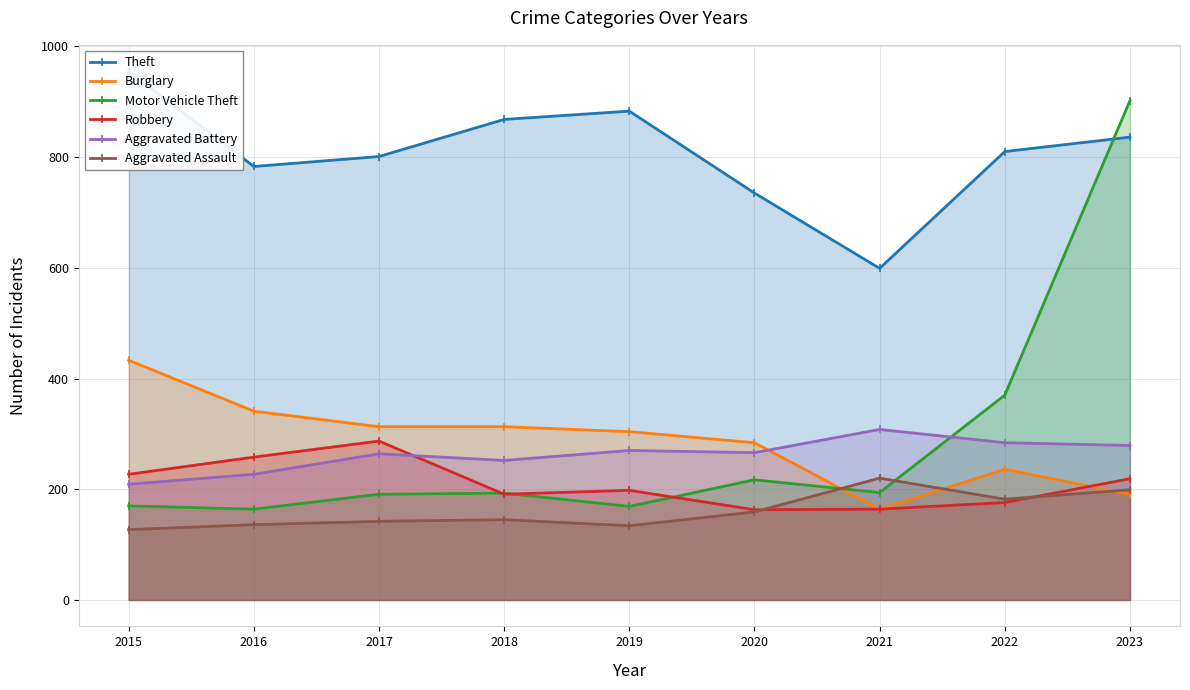

What is the difference between the Theft values at 2018 and 2017?

67